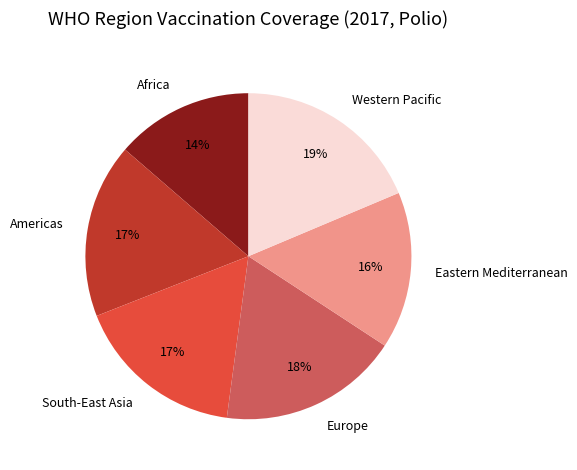

Is the sum of Eastern Mediterranean and Western Pacific greater than half?

No